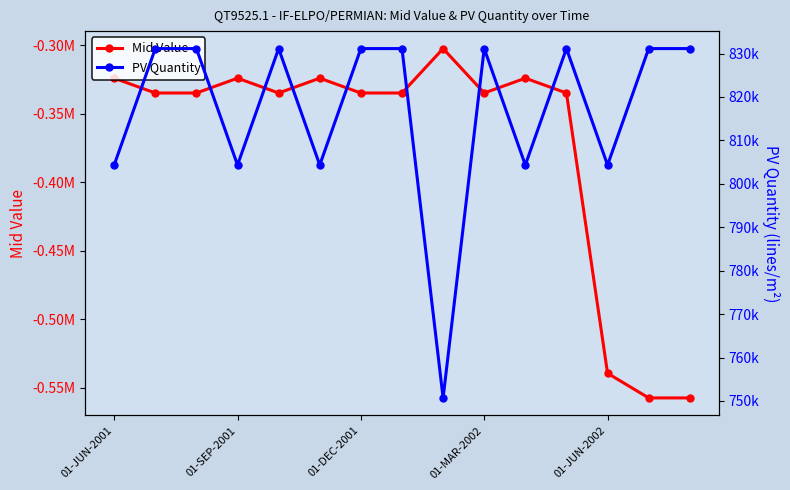

True or false: PV Quantity has a value of 1269202.7 at 14.

False